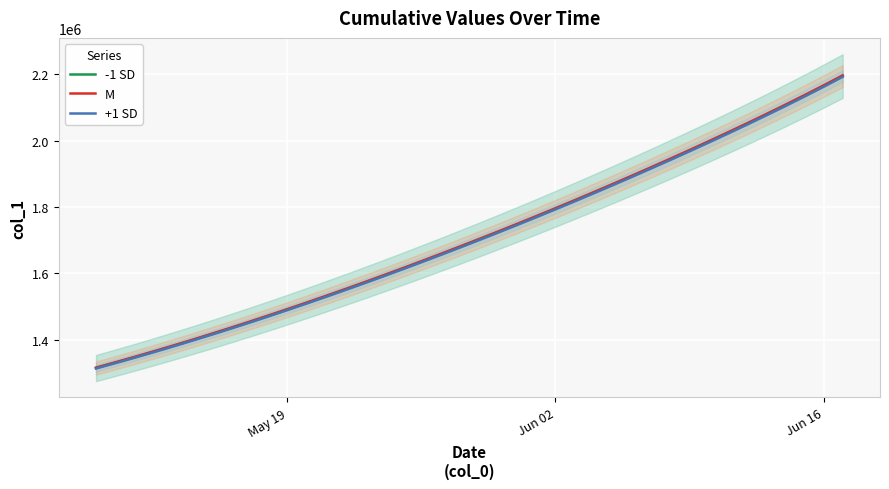

What is the lowest value of the +1 SD series?

1313783.9